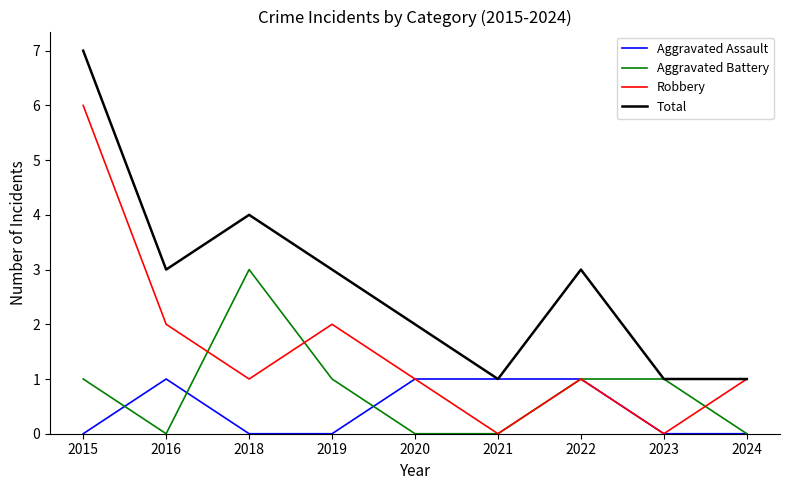

Reading left to right, list all the values displayed in this chart.

Aggravated Assault: 2015=0	2016=1	2018=0	2019=0	2020=1	2021=1	2022=1	2023=0	2024=0
Aggravated Battery: 2015=1	2016=0	2018=3	2019=1	2020=0	2021=0	2022=1	2023=1	2024=0
Robbery: 2015=6	2016=2	2018=1	2019=2	2020=1	2021=0	2022=1	2023=0	2024=1
Total: 2015=7	2016=3	2018=4	2019=3	2020=2	2021=1	2022=3	2023=1	2024=1